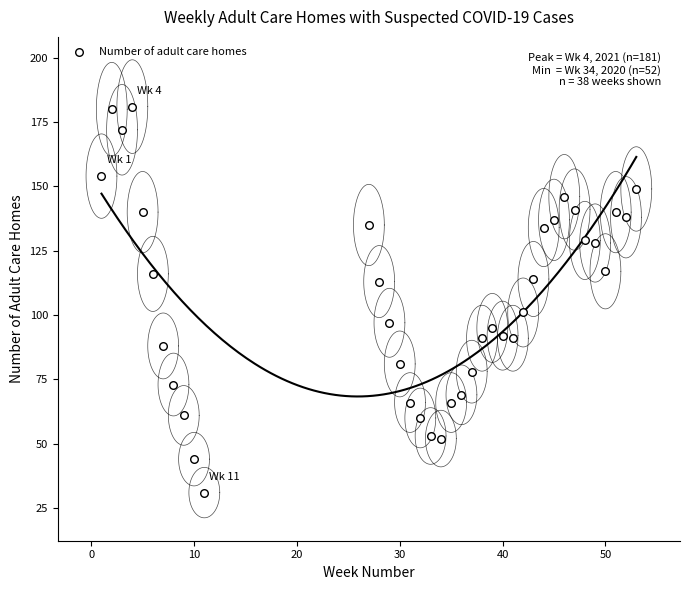

What Y value in the scatter plot is closest to 106?

101